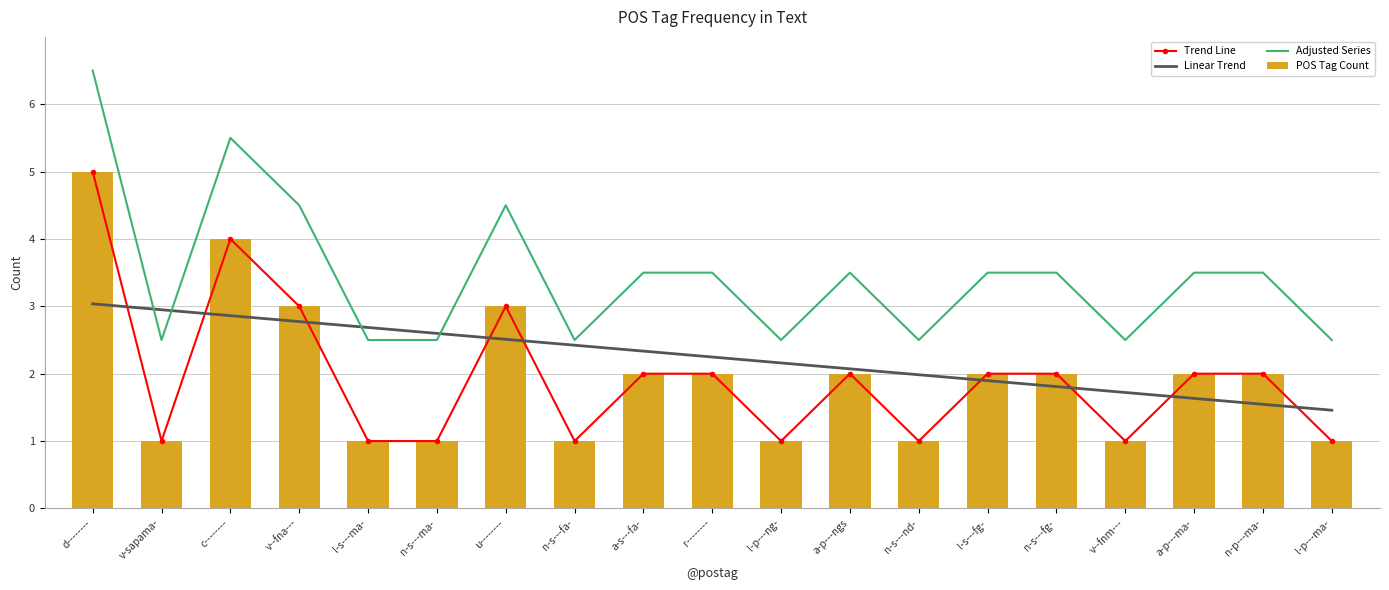

List the series in order of their peak value, lowest first.

Linear Trend, Trend Line, POS Tag Count, Adjusted Series